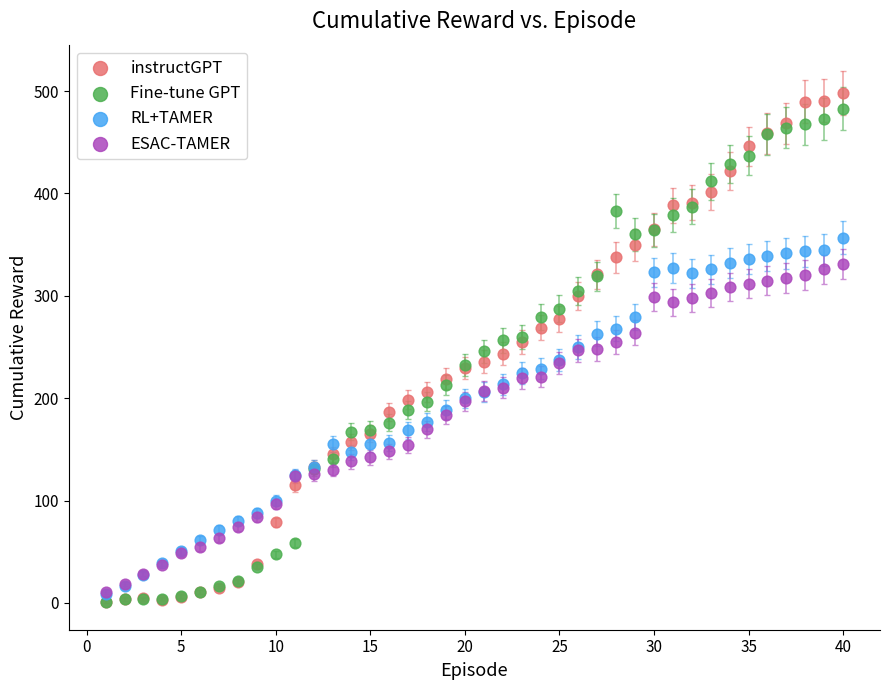

Which series reaches the maximum Y coordinate?

instructGPT